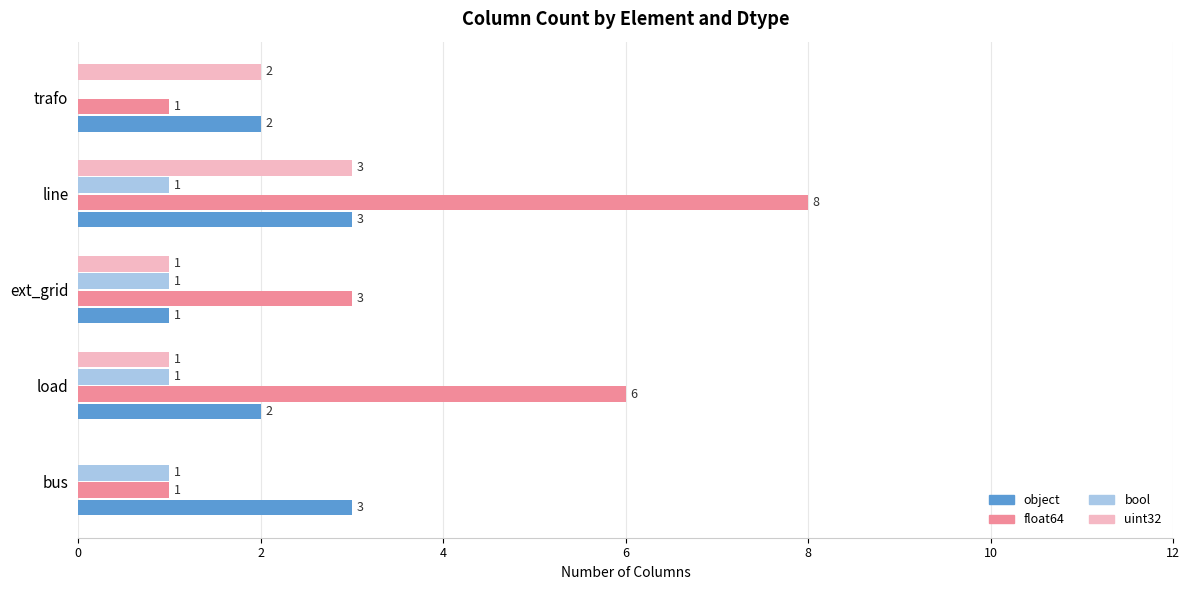

Count the number of categories in the chart.

5